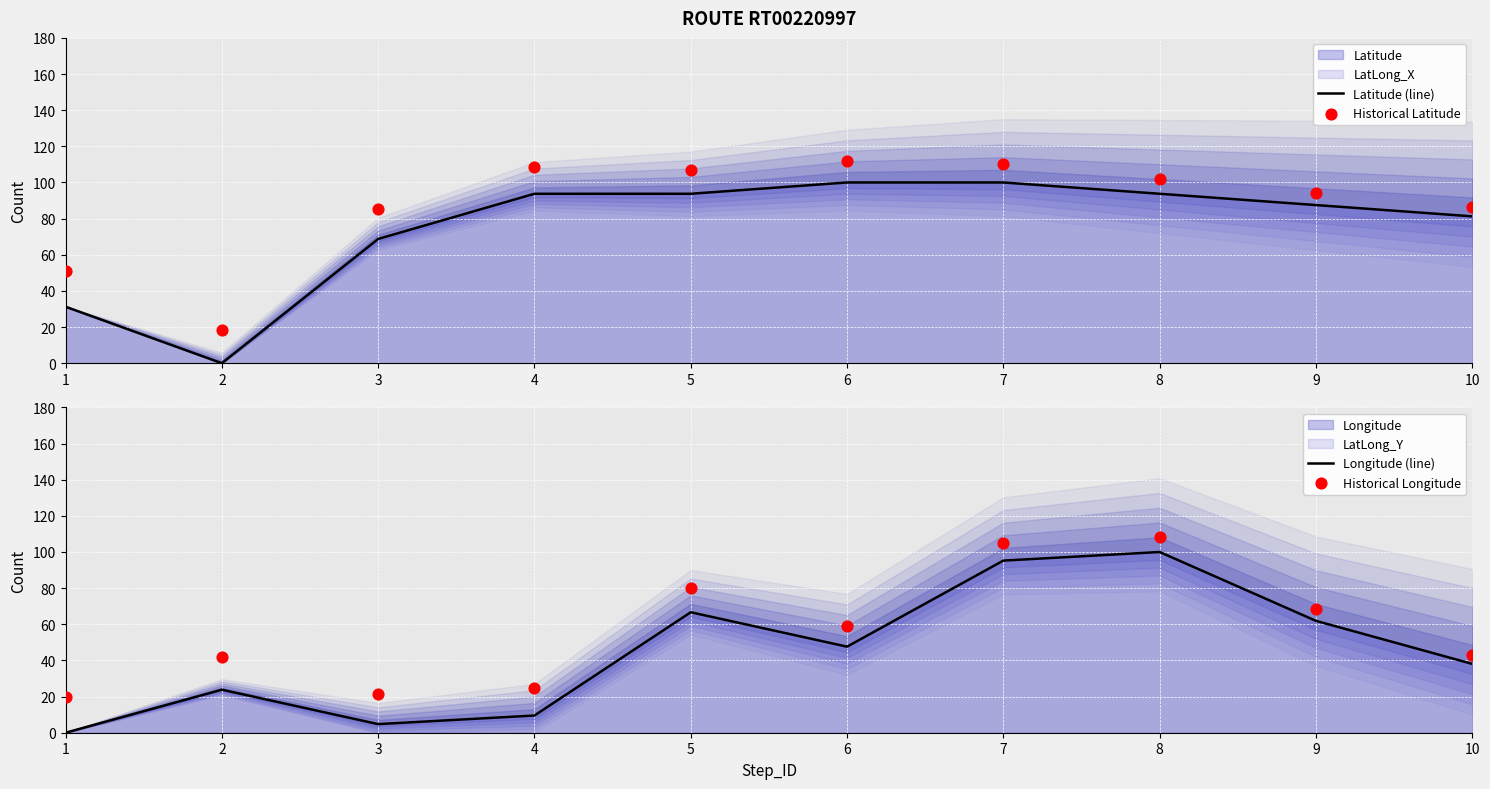

What is the total value across all series at 1?

102.5